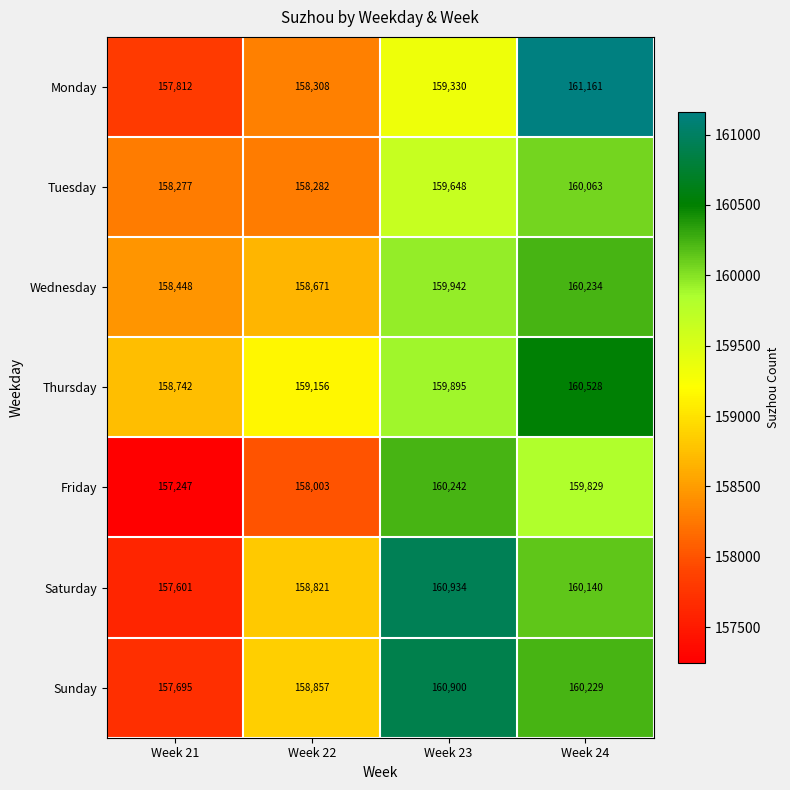

Which series has the largest total across all categories?

Thursday